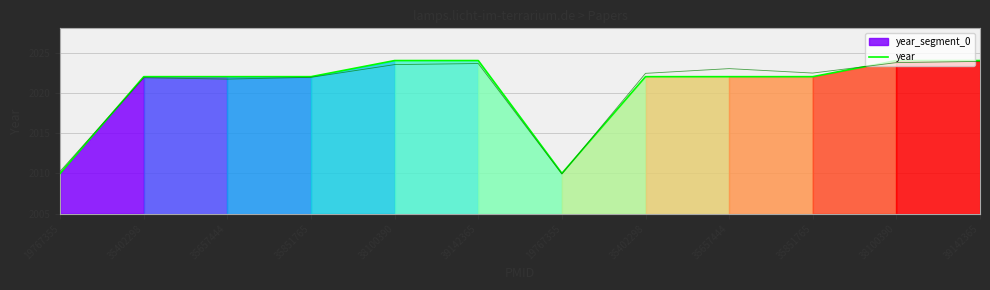

Where does the data first go above 2022?

38100390